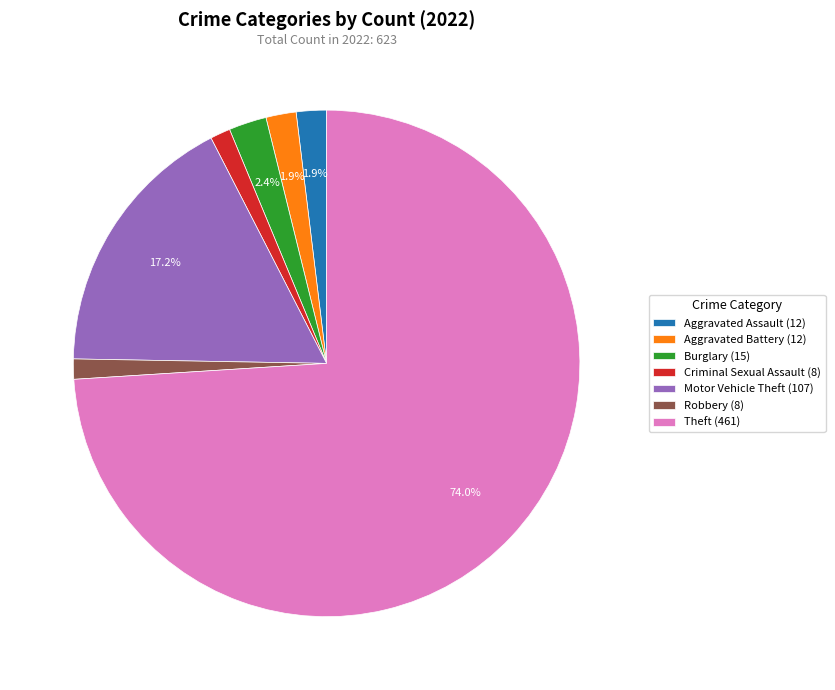

How many segments does this pie chart have?

7